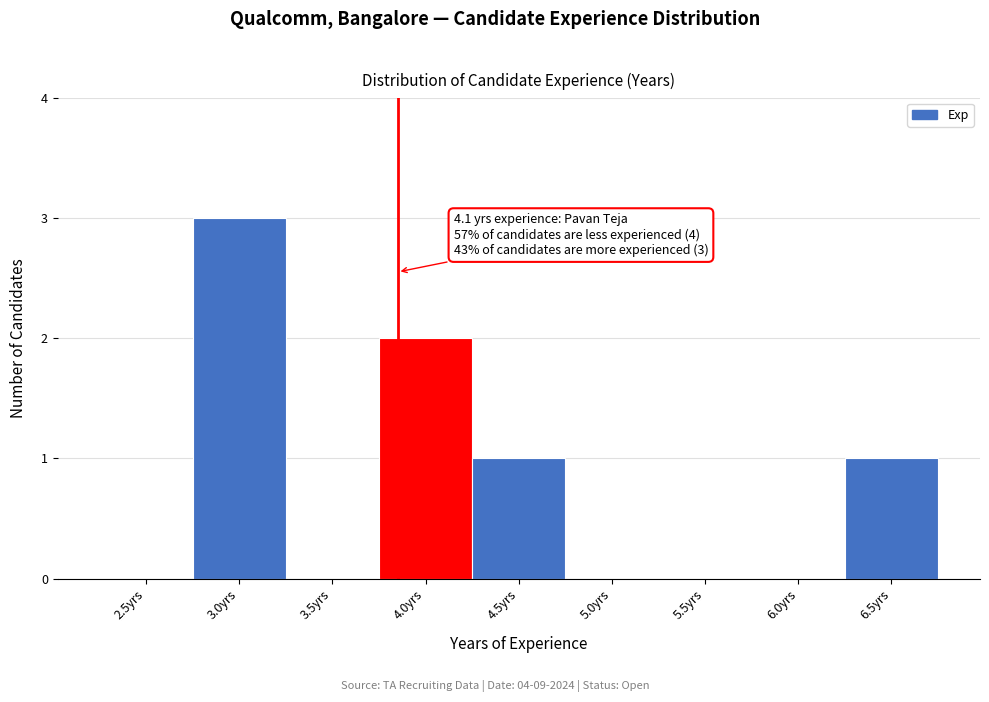

Reading left to right, what are all the values shown in this chart?

2.5yrs=0	3.0yrs=3	3.5yrs=0	4.0yrs=2	4.5yrs=1	5.0yrs=0	5.5yrs=0	6.0yrs=0	6.5yrs=1